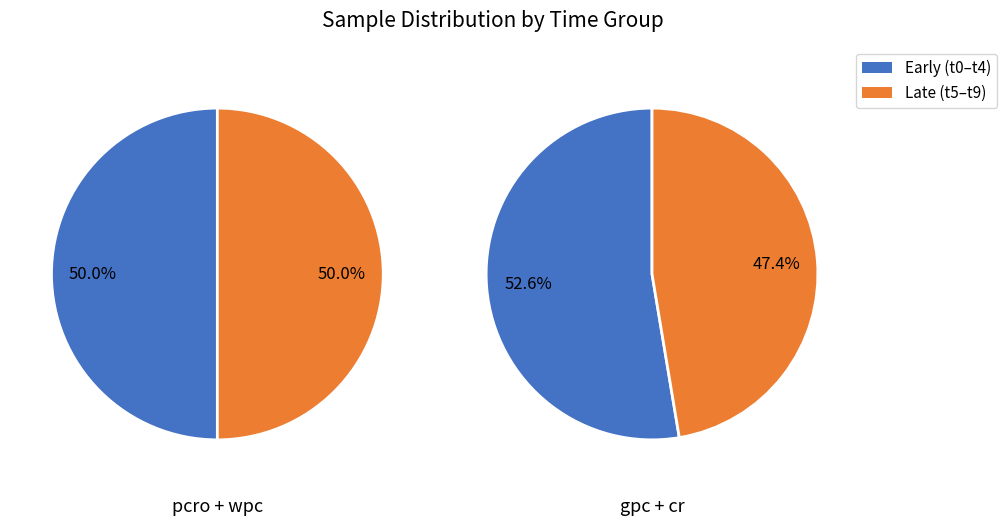

Is t6 the majority of the pie?

No